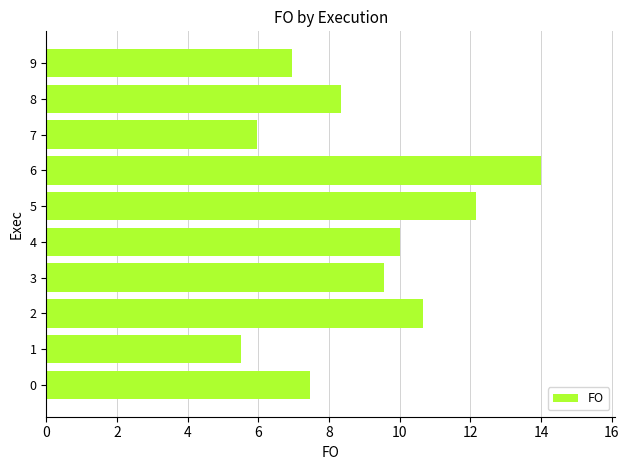

What is the minimum value shown in the chart?

5.5